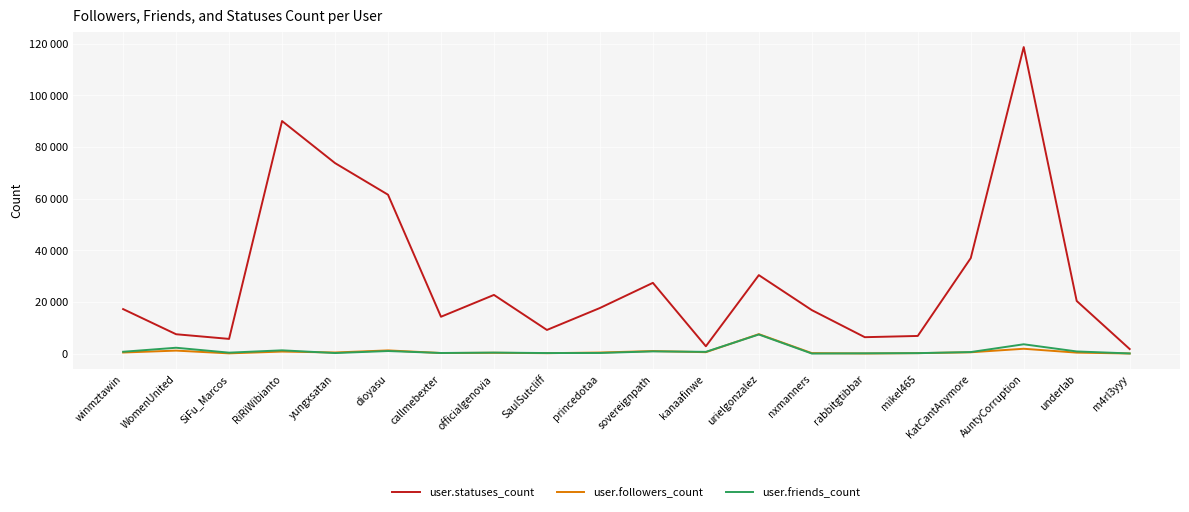

True or false: user.statuses_count and user.followers_count intersect in this chart.

False